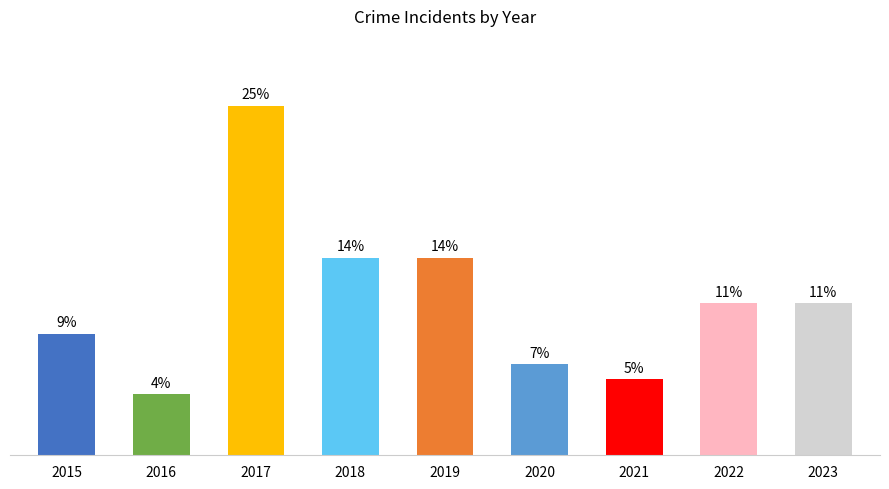

What is the smallest value displayed?

4